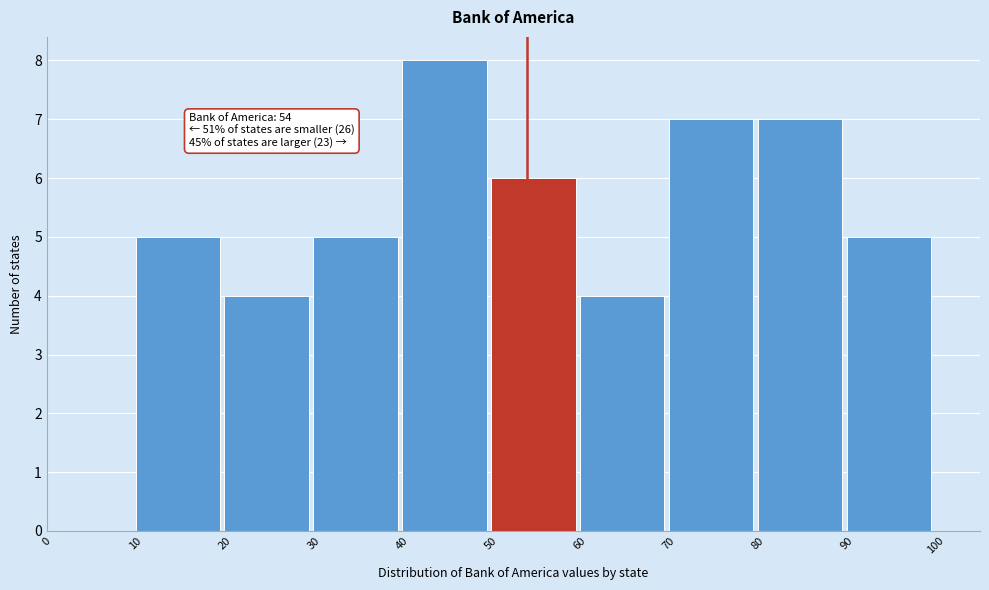

Over which range of the x-axis is the bar tallest?

40 to 50